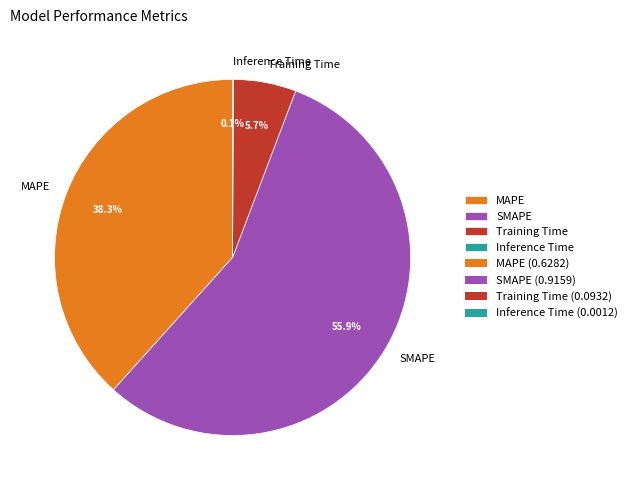

Which category has the biggest portion of the pie?

SMAPE